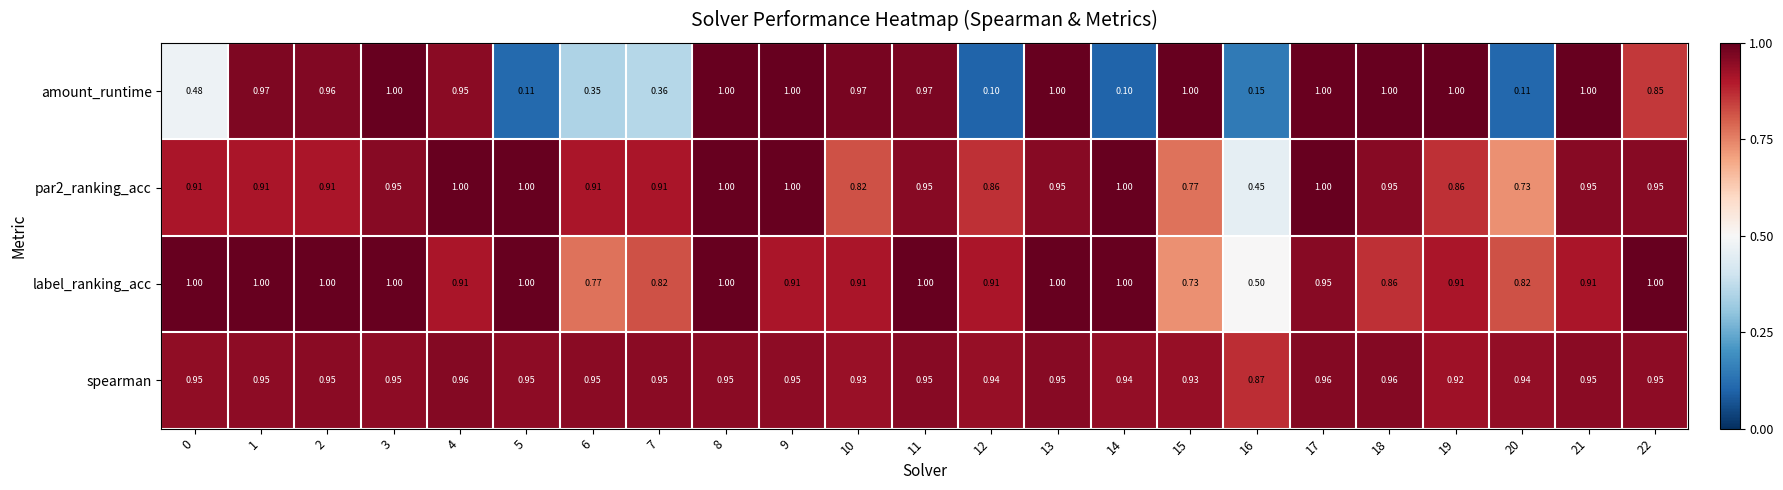

Which series has the largest total across all categories?

spearman